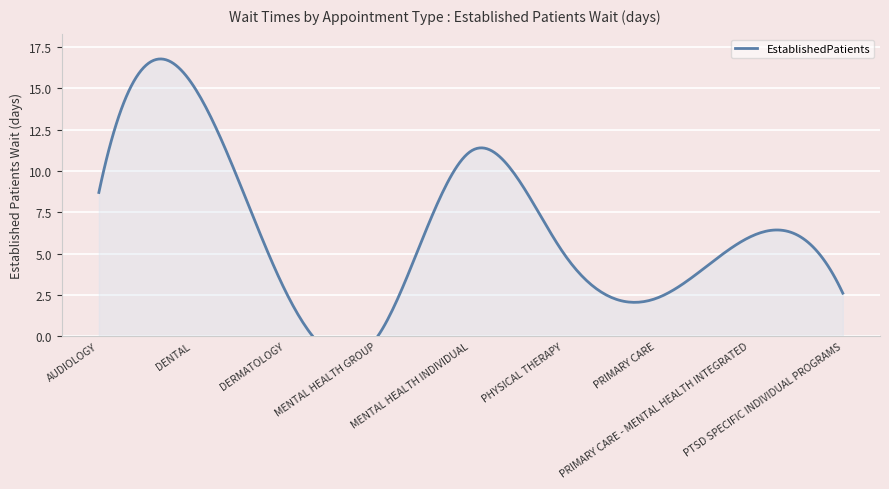

Between PHYSICAL THERAPY and PTSD SPECIFIC INDIVIDUAL PROGRAMS, which is larger?

PHYSICAL THERAPY